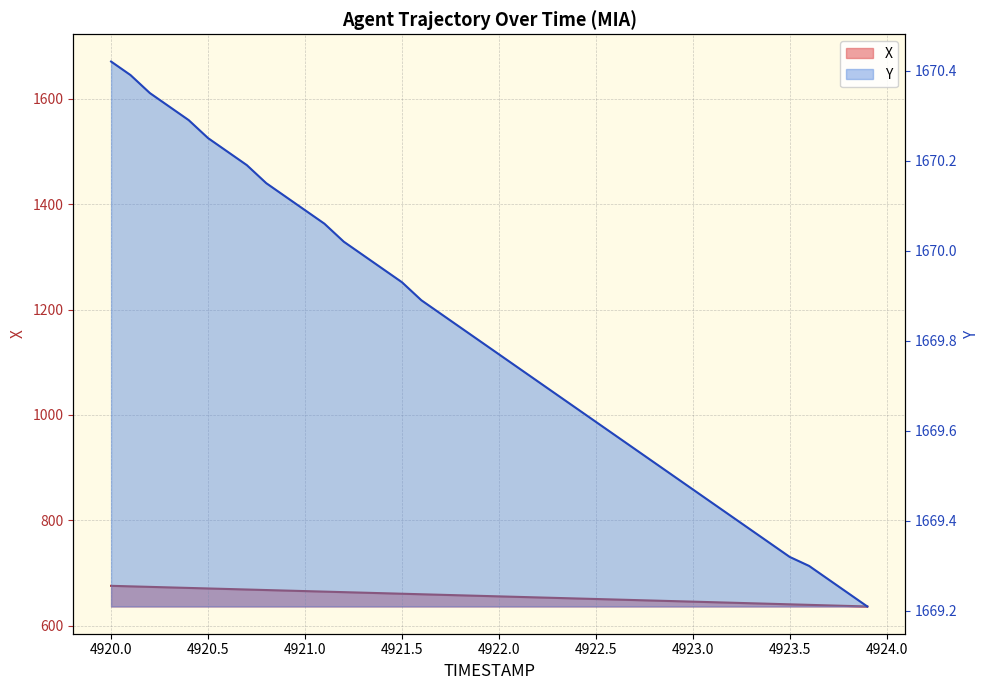

Which label corresponds to the largest value in the chart?

4920.0